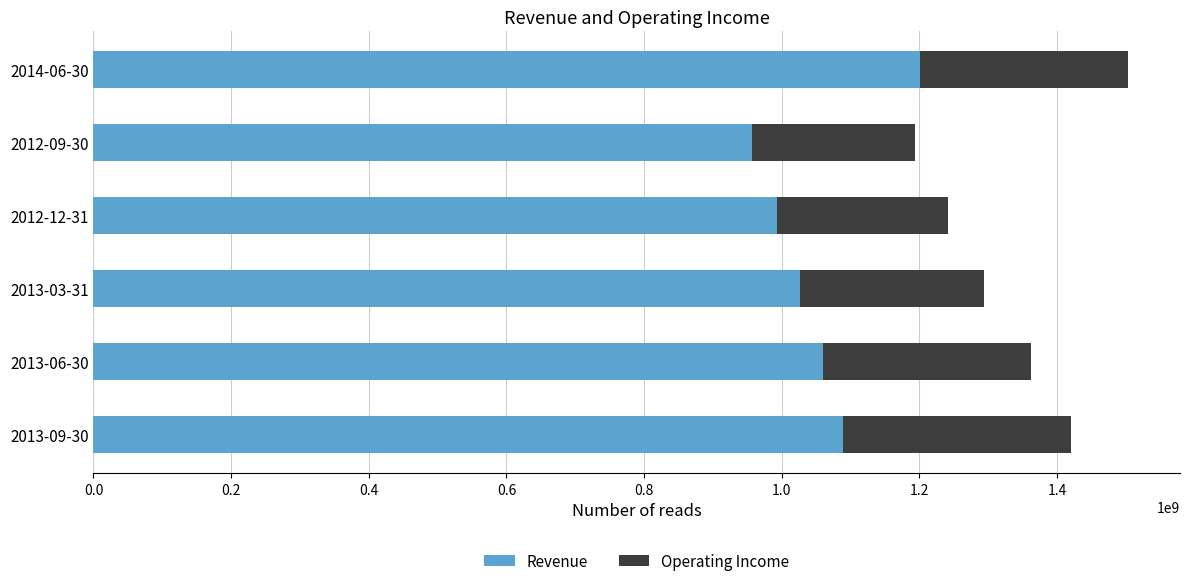

What is the average value of the Revenue series?

1054270267